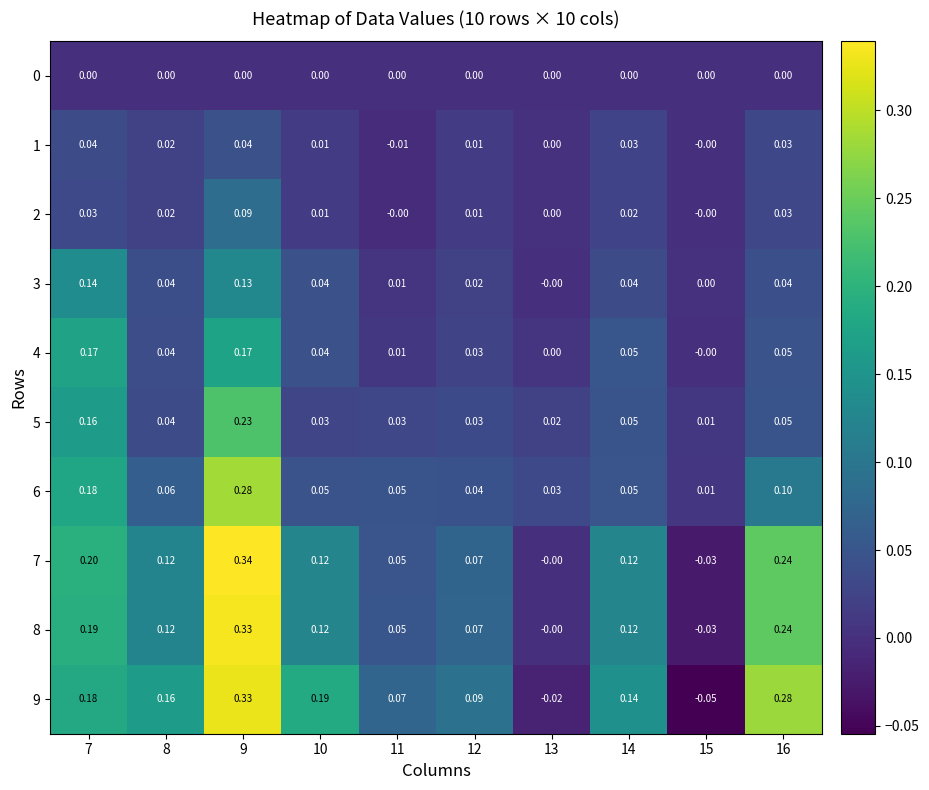

How many distinct data groups are displayed?

10